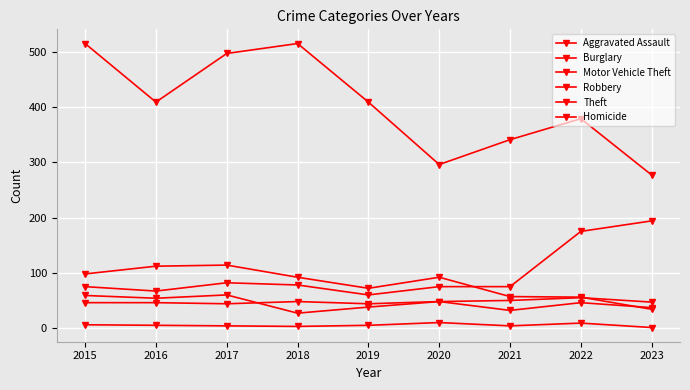

How many data points in Robbery are less than 46?

4